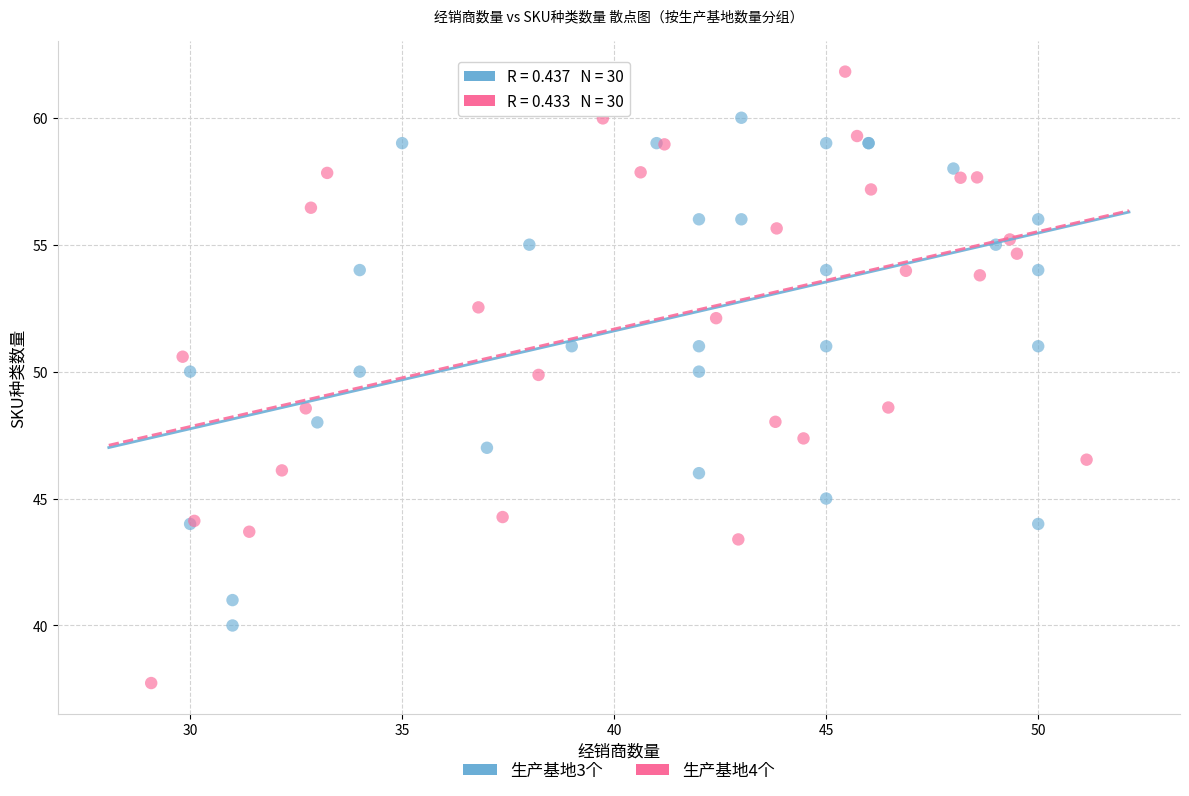

Which series contains the lowest Y value?

生产基地4个